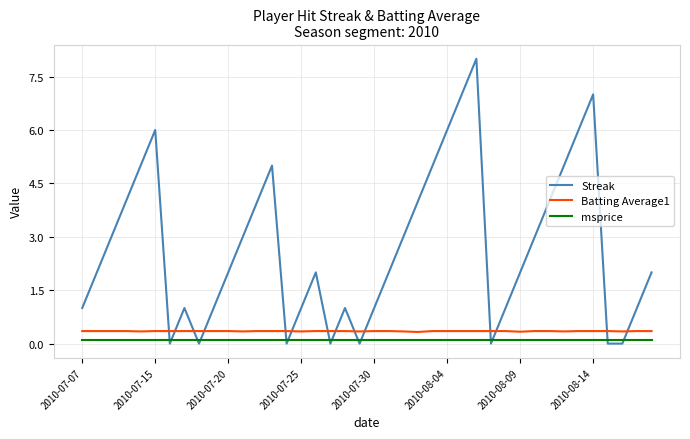

Which series has the largest range (max minus min)?

Streak